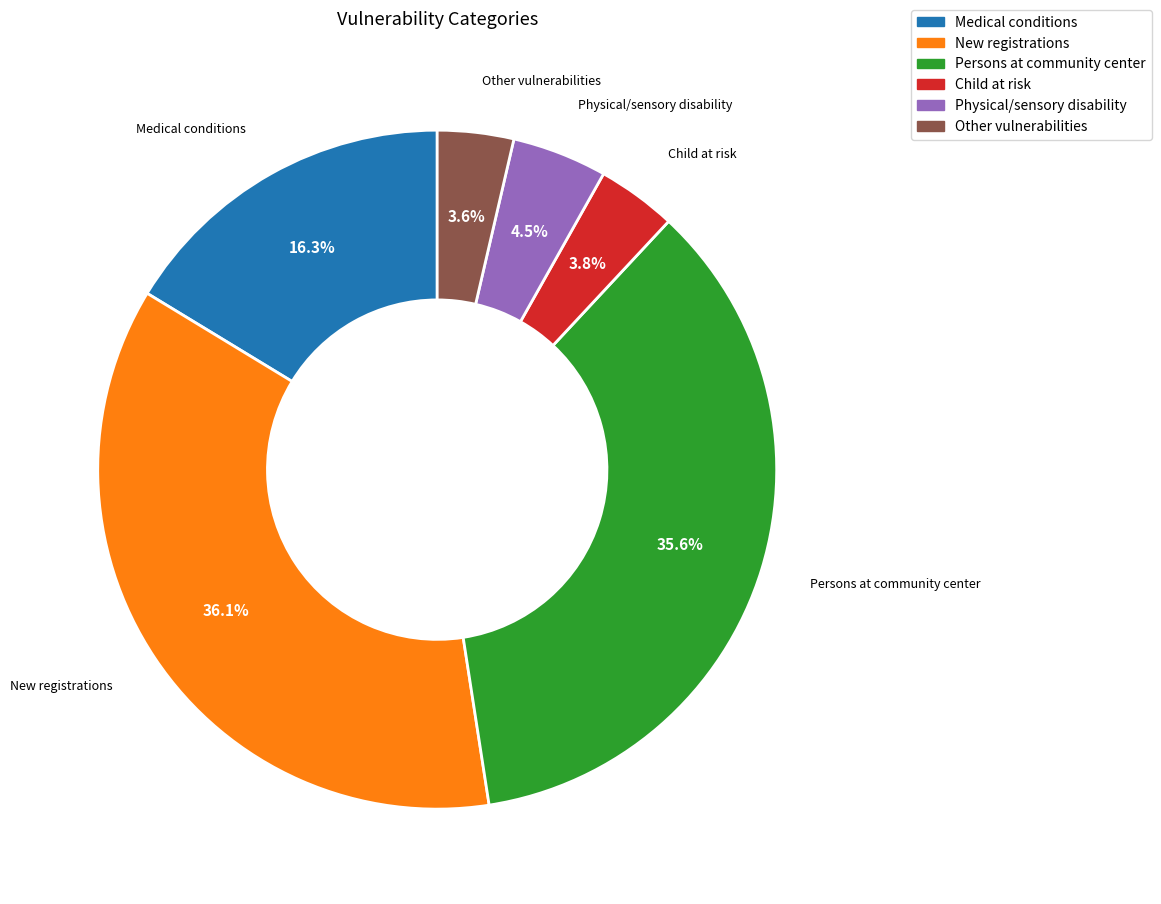

Combined, do Physical/sensory disability and Medical conditions account for over 50%?

No